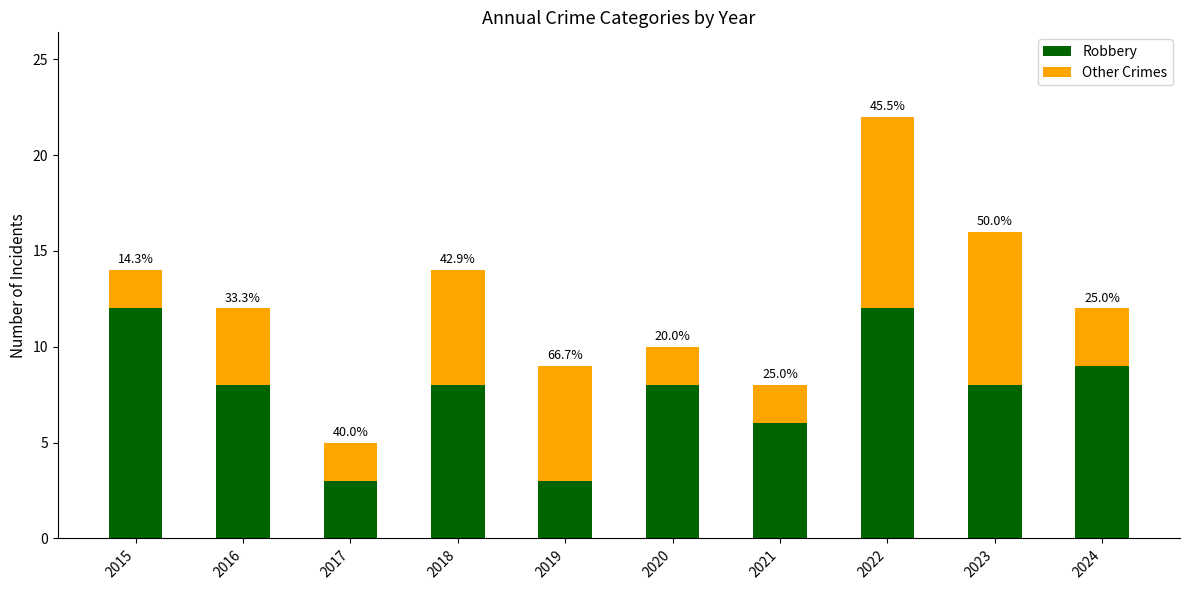

Does the chart contain any negative values?

No